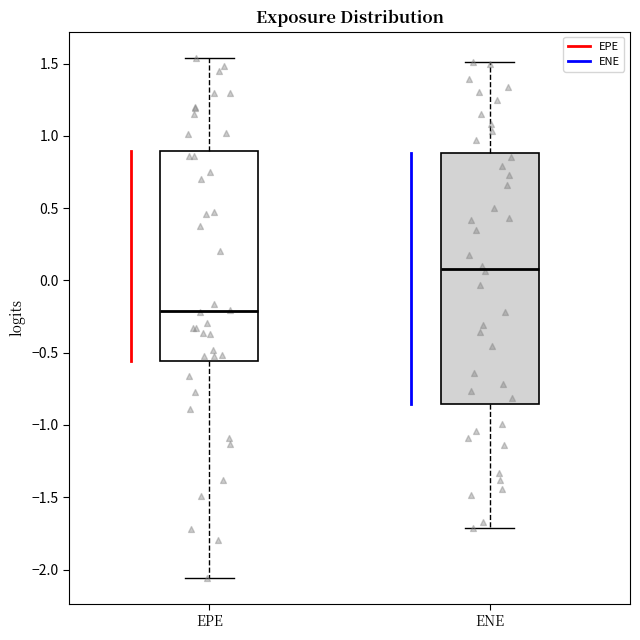

Which box's median line is the lowest?

EPE